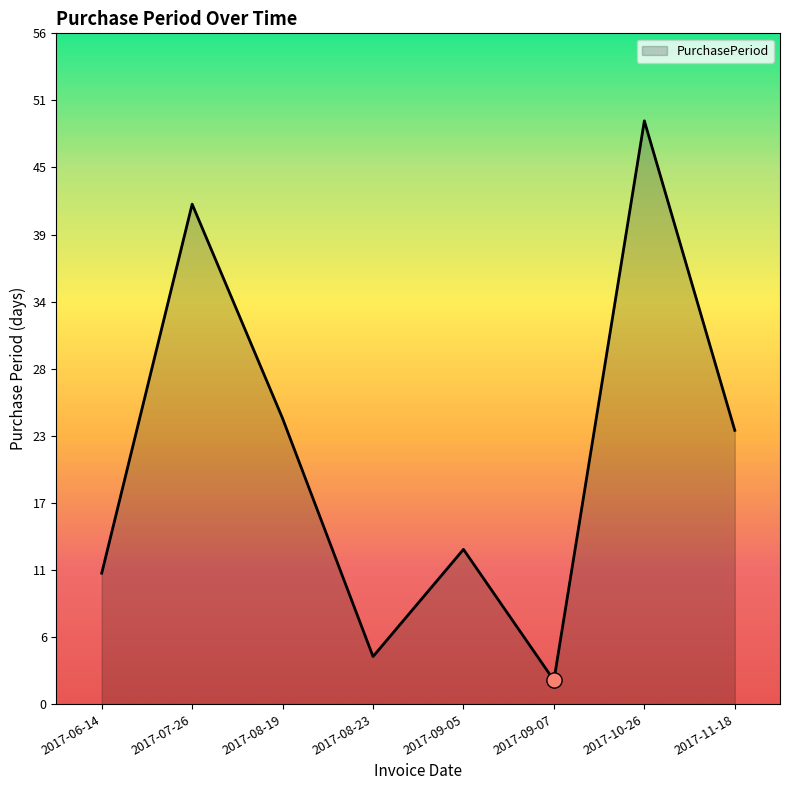

What is the change in value from 2017-09-05 to 2017-09-07?

-11